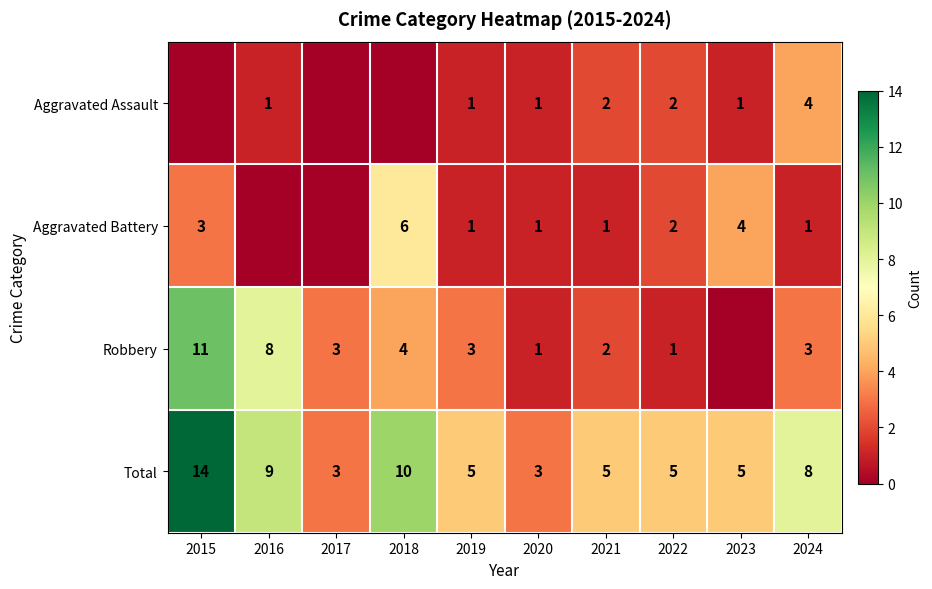

The value of Aggravated Assault at 2024 is 2. True or false?

False